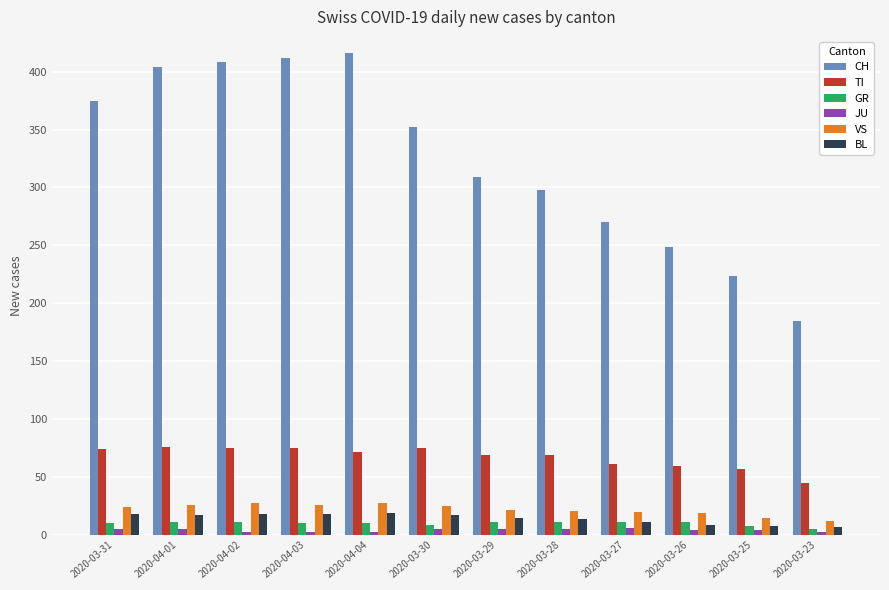

True or false: CH has a value of 185 at 2020-03-23.

True